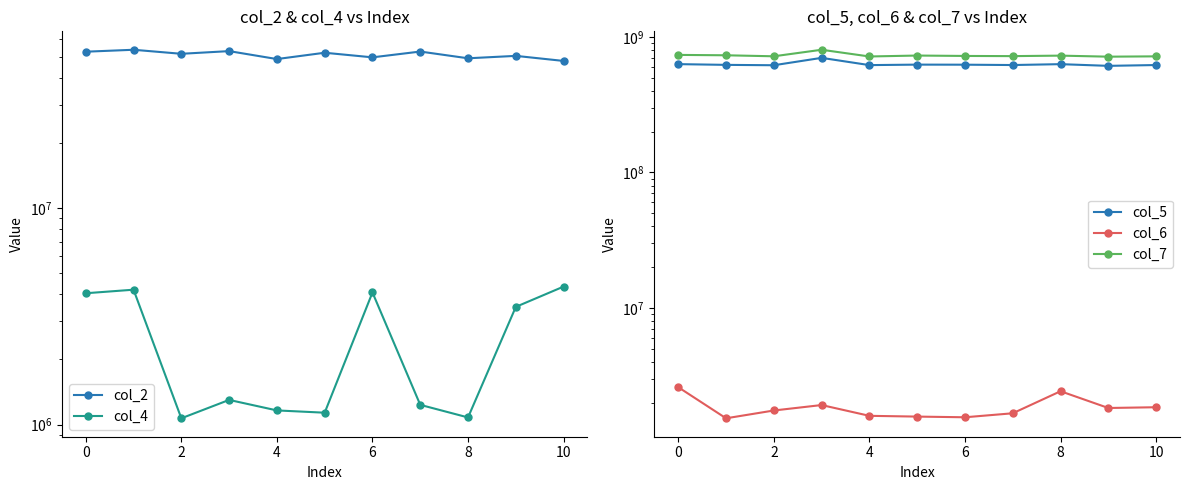

What is the average value of the col_5 series?

629335841